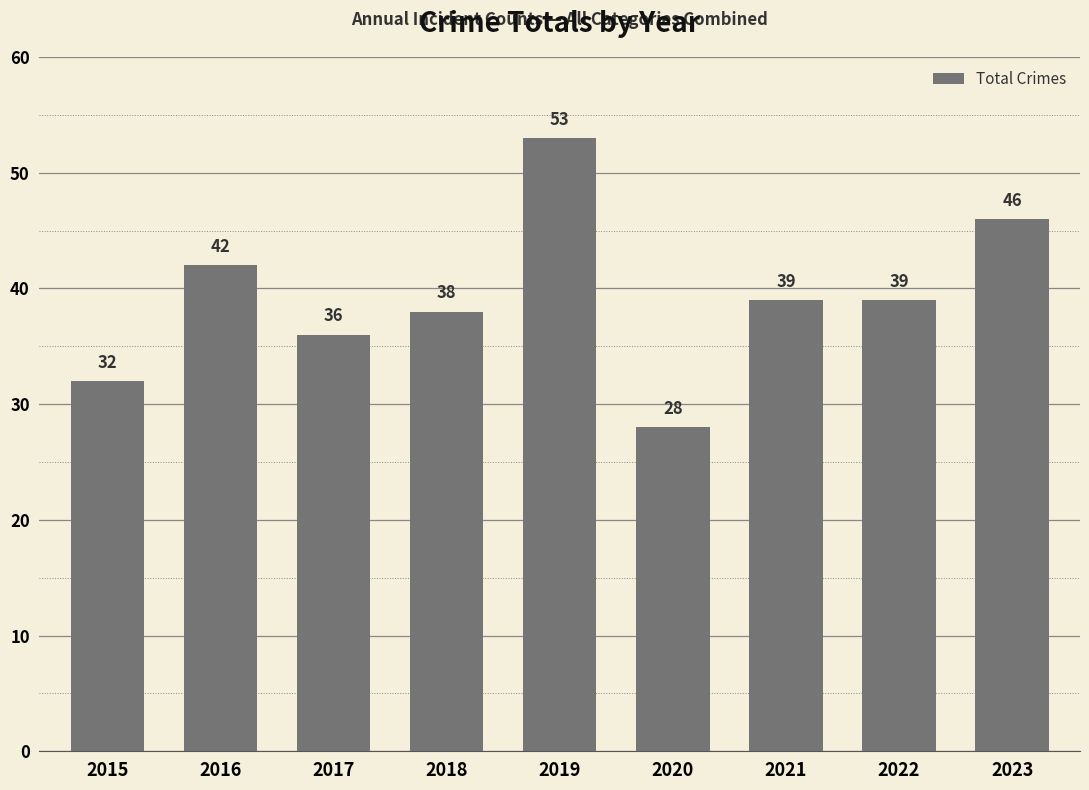

What is the value of the 7th bar from the left?

39